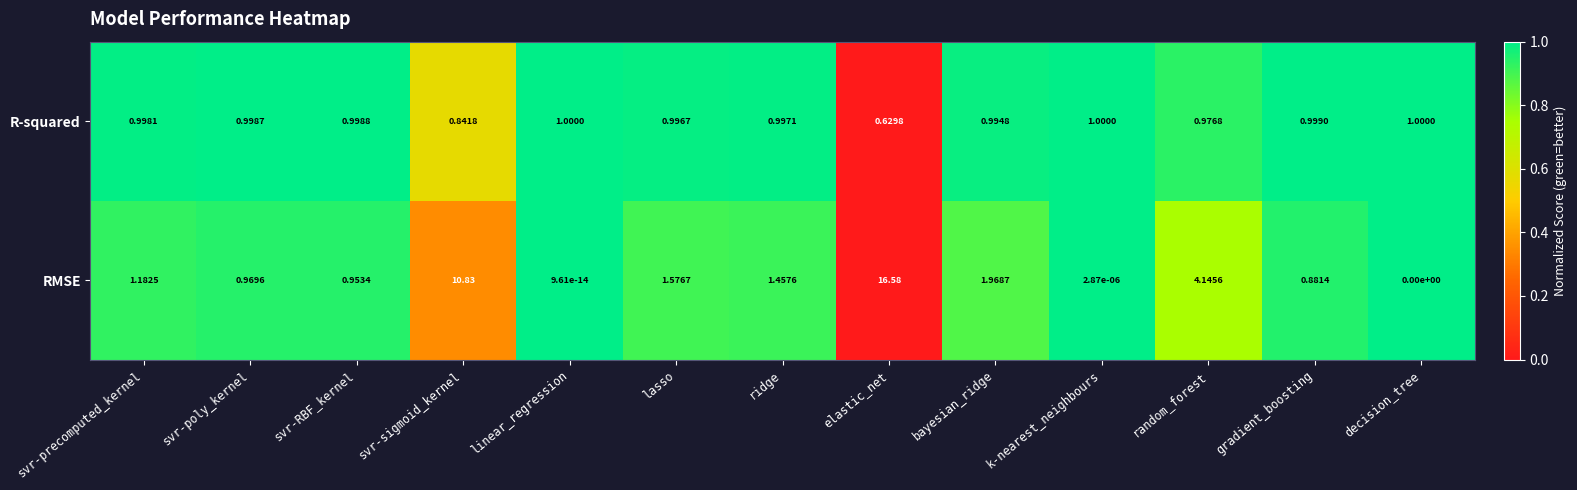

List the series in order of their peak value, highest first.

RMSE, R-squared